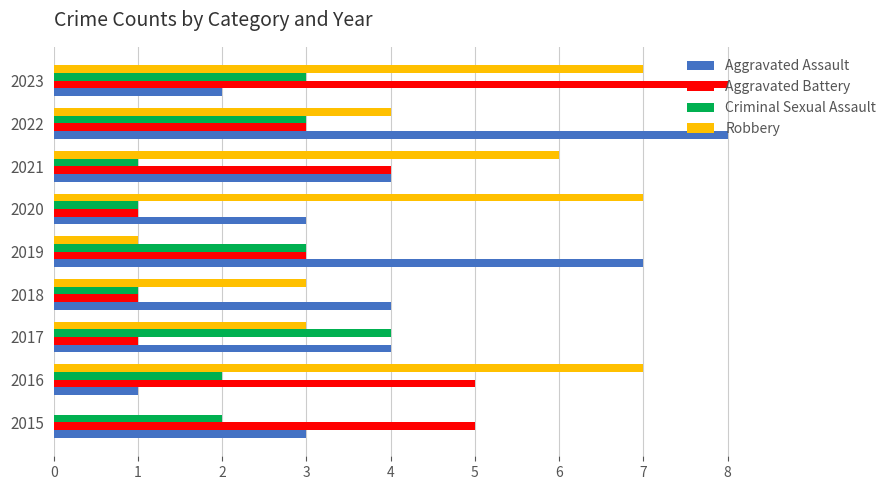

Is the value of Aggravated Assault at 2021 greater than the value of Robbery at 2015?

Yes